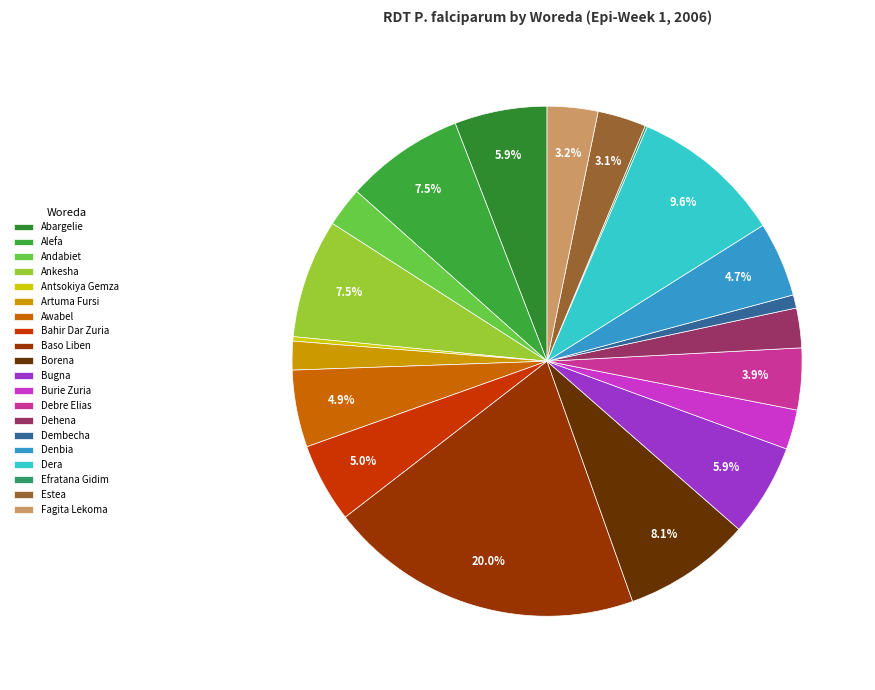

How many segments does this pie chart have?

20